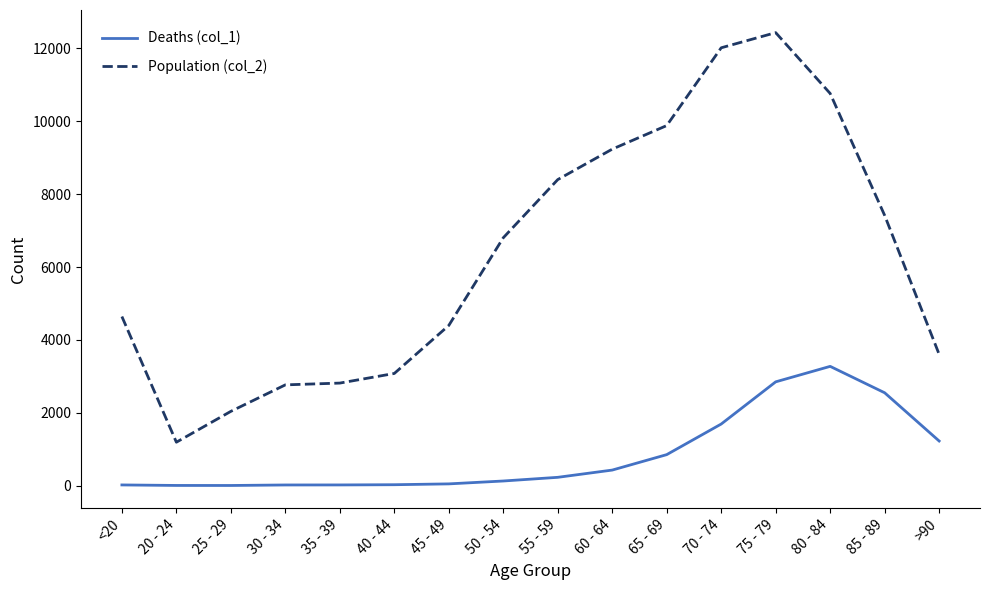

Between 25 - 29 and >90, which series saw the biggest shift?

Population (col_2)